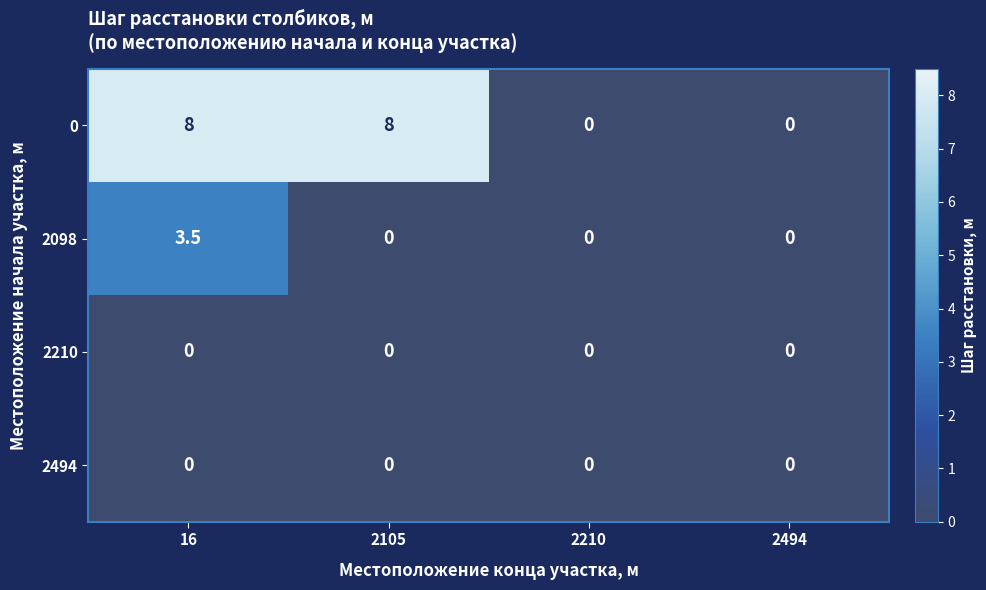

True or false: 0 has a value of 8.0 at 2105.

True